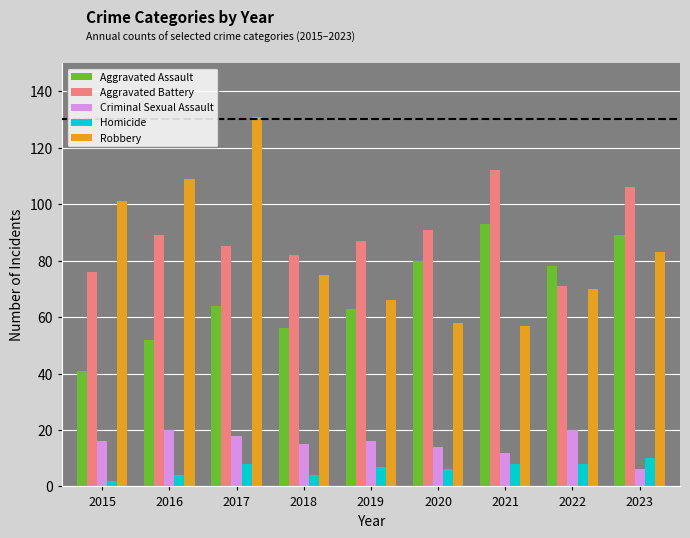

What is the difference between the highest and lowest values at 2015?

99